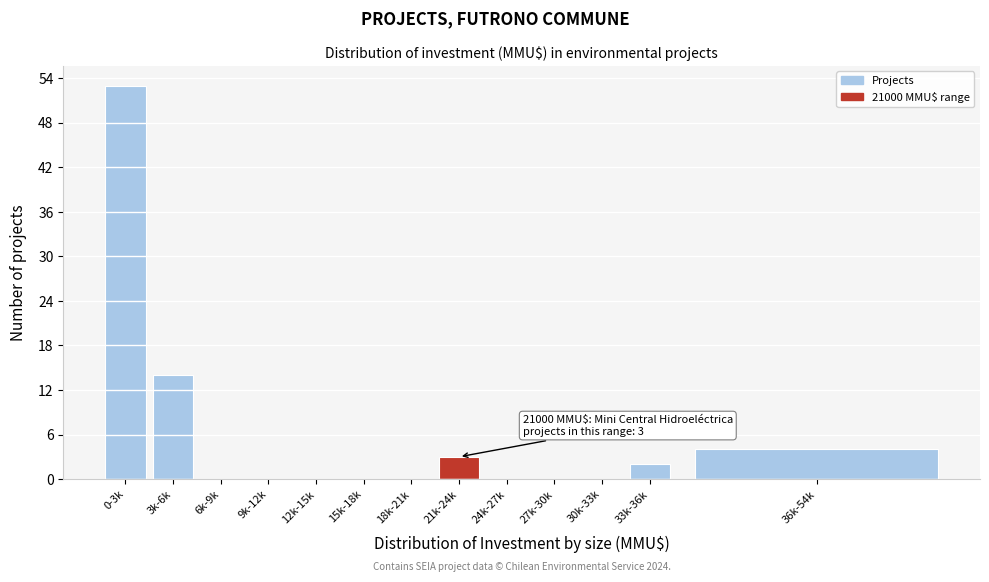

Reading left to right, what are all the values shown in this chart?

0-3k=53	3k-6k=14	6k-9k=0	9k-12k=0	12k-15k=0	15k-18k=0	18k-21k=0	21k-24k=3	24k-27k=0	27k-30k=0	30k-33k=0	33k-36k=2	36k-54k=4